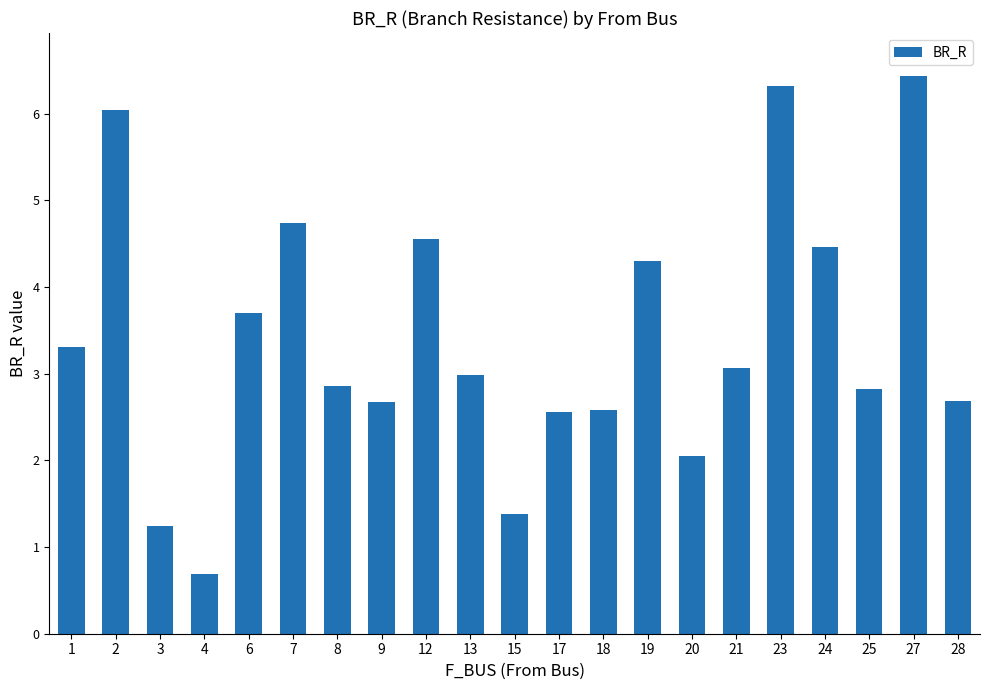

What value does the data have at 28?

2.7